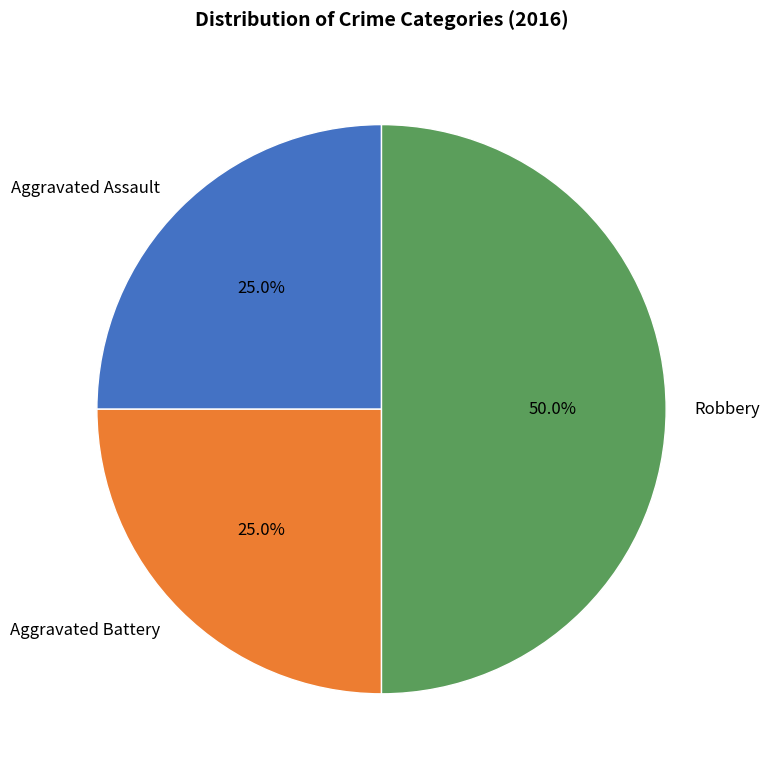

To the nearest percent, what is the difference between the Aggravated Assault and Robbery slice percentages?

25%